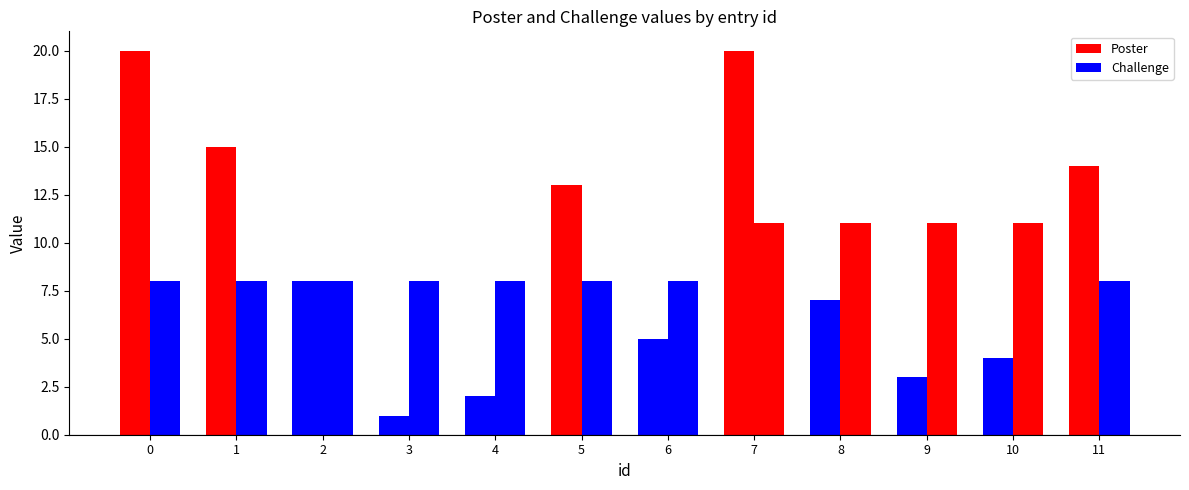

Does the chart contain any negative values?

No